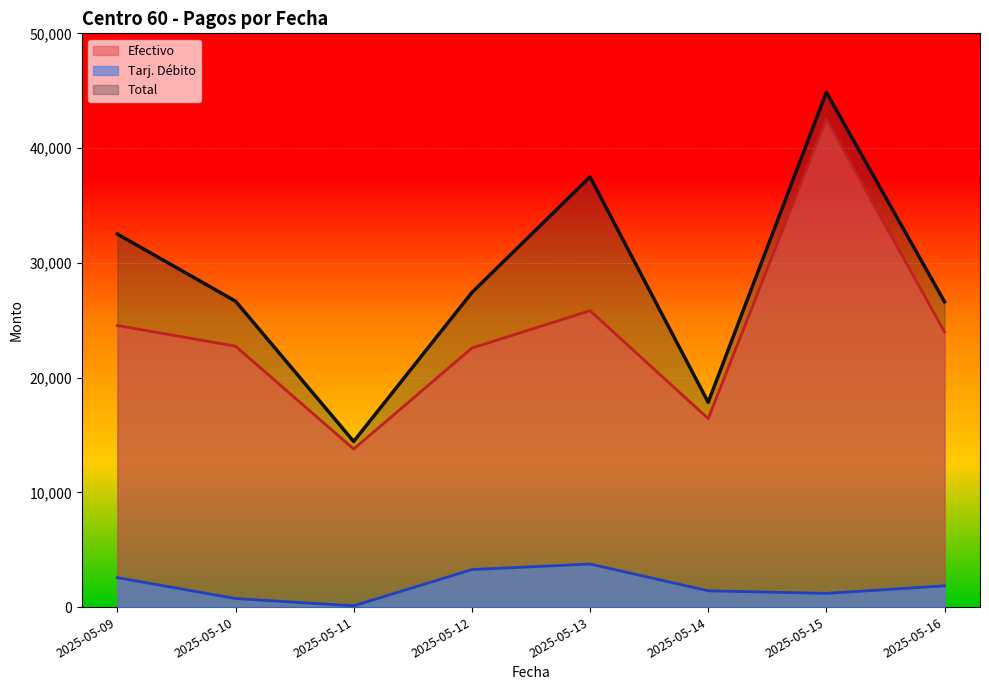

What are all the series names shown in the legend?

Efectivo, Tarj. Débito, Total